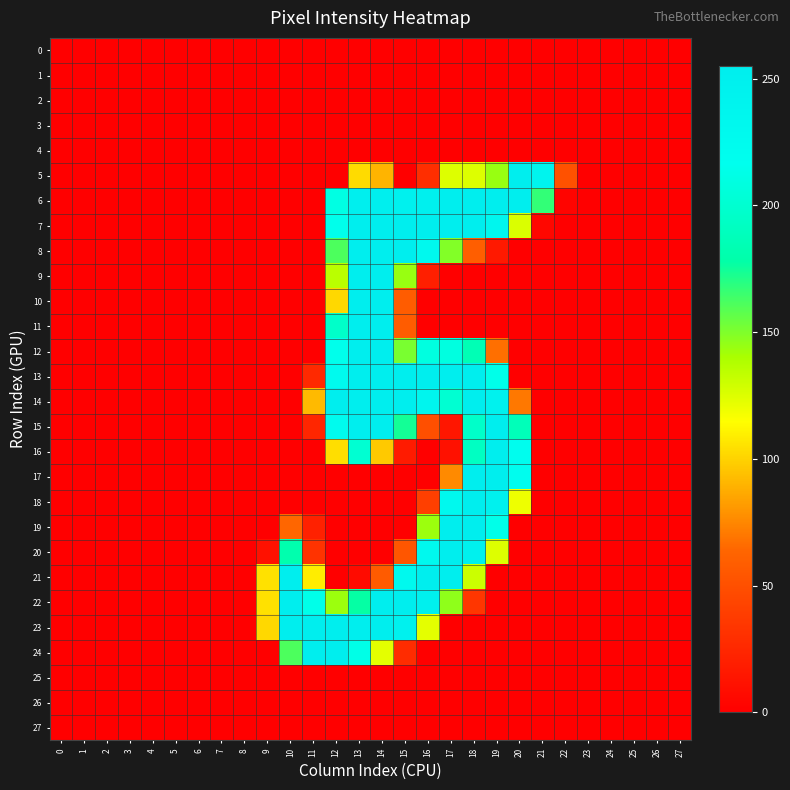

Reading left to right, list all the values displayed in this chart.

0: 0=0	1=0	2=0	3=0	4=0	5=0	6=0	7=0	8=0	9=0	10=0	11=0	12=0	13=0	14=0	15=0	16=0	17=0	18=0	19=0	20=0	21=0	22=0	23=0	24=0	25=0	26=0	27=0
1: 0=0	1=0	2=0	3=0	4=0	5=0	6=0	7=0	8=0	9=0	10=0	11=0	12=0	13=0	14=0	15=0	16=0	17=0	18=0	19=0	20=0	21=0	22=0	23=0	24=0	25=0	26=0	27=0
2: 0=0	1=0	2=0	3=0	4=0	5=0	6=0	7=0	8=0	9=0	10=0	11=0	12=0	13=0	14=0	15=0	16=0	17=0	18=0	19=0	20=0	21=0	22=0	23=0	24=0	25=0	26=0	27=0
3: 0=0	1=0	2=0	3=0	4=0	5=0	6=0	7=0	8=0	9=0	10=0	11=0	12=0	13=0	14=0	15=0	16=0	17=0	18=0	19=0	20=0	21=0	22=0	23=0	24=0	25=0	26=0	27=0
4: 0=0	1=0	2=0	3=0	4=0	5=0	6=0	7=0	8=0	9=0	10=0	11=0	12=0	13=0	14=0	15=0	16=0	17=0	18=0	19=0	20=0	21=0	22=0	23=0	24=0	25=0	26=0	27=0
5: 0=0	1=0	2=0	3=0	4=0	5=0	6=0	7=0	8=0	9=0	10=0	11=0	12=0	13=103	14=90	15=0	16=29	17=125	18=125	19=144	20=255	21=241	22=51	23=0	24=0	25=0	26=0	27=0
6: 0=0	1=0	2=0	3=0	4=0	5=0	6=0	7=0	8=0	9=0	10=0	11=0	12=211	13=252	14=252	15=248	16=249	17=253	18=253	19=253	20=253	21=167	22=3	23=0	24=0	25=0	26=0	27=0
7: 0=0	1=0	2=0	3=0	4=0	5=0	6=0	7=0	8=0	9=0	10=0	11=0	12=215	13=253	14=253	15=253	16=253	17=253	18=253	19=236	20=126	21=5	22=0	23=0	24=0	25=0	26=0	27=0
8: 0=0	1=0	2=0	3=0	4=0	5=0	6=0	7=0	8=0	9=0	10=0	11=0	12=161	13=253	14=253	15=253	16=229	17=149	18=59	19=16	20=0	21=0	22=0	23=0	24=0	25=0	26=0	27=0
9: 0=0	1=0	2=0	3=0	4=0	5=0	6=0	7=0	8=0	9=0	10=0	11=0	12=135	13=253	14=253	15=144	16=20	17=0	18=0	19=0	20=0	21=0	22=0	23=0	24=0	25=0	26=0	27=0
10: 0=0	1=0	2=0	3=0	4=0	5=0	6=0	7=0	8=0	9=0	10=0	11=0	12=102	13=253	14=253	15=58	16=0	17=0	18=0	19=0	20=0	21=0	22=0	23=0	24=0	25=0	26=0	27=0
11: 0=0	1=0	2=0	3=0	4=0	5=0	6=0	7=0	8=0	9=0	10=0	11=0	12=196	13=253	14=253	15=58	16=0	17=0	18=0	19=0	20=0	21=0	22=0	23=0	24=0	25=0	26=0	27=0
12: 0=0	1=0	2=0	3=0	4=0	5=0	6=0	7=0	8=0	9=0	10=0	11=0	12=215	13=253	14=253	15=151	16=209	17=209	18=185	19=67	20=0	21=0	22=0	23=0	24=0	25=0	26=0	27=0
13: 0=0	1=0	2=0	3=0	4=0	5=0	6=0	7=0	8=0	9=0	10=0	11=26	12=226	13=253	14=253	15=253	16=253	17=253	18=253	19=214	20=0	21=0	22=0	23=0	24=0	25=0	26=0	27=0
14: 0=0	1=0	2=0	3=0	4=0	5=0	6=0	7=0	8=0	9=0	10=0	11=92	12=253	13=253	14=253	15=253	16=238	17=201	18=253	19=244	20=70	21=0	22=0	23=0	24=0	25=0	26=0	27=0
15: 0=0	1=0	2=0	3=0	4=0	5=0	6=0	7=0	8=0	9=0	10=0	11=24	12=225	13=253	14=253	15=174	16=50	17=14	18=196	19=253	20=187	21=0	22=0	23=0	24=0	25=0	26=0	27=0
16: 0=0	1=0	2=0	3=0	4=0	5=0	6=0	7=0	8=0	9=0	10=0	11=0	12=104	13=201	14=97	15=17	16=0	17=11	18=192	19=253	20=221	21=0	22=0	23=0	24=0	25=0	26=0	27=0
17: 0=0	1=0	2=0	3=0	4=0	5=0	6=0	7=0	8=0	9=0	10=0	11=0	12=0	13=0	14=0	15=0	16=0	17=76	18=253	19=253	20=221	21=0	22=0	23=0	24=0	25=0	26=0	27=0
18: 0=0	1=0	2=0	3=0	4=0	5=0	6=0	7=0	8=0	9=0	10=0	11=0	12=0	13=0	14=0	15=0	16=40	17=230	18=253	19=247	20=120	21=0	22=0	23=0	24=0	25=0	26=0	27=0
19: 0=0	1=0	2=0	3=0	4=0	5=0	6=0	7=0	8=0	9=0	10=64	11=21	12=0	13=0	14=0	15=0	16=143	17=253	18=253	19=214	20=0	21=0	22=0	23=0	24=0	25=0	26=0	27=0
20: 0=0	1=0	2=0	3=0	4=0	5=0	6=0	7=0	8=0	9=11	10=181	11=32	12=0	13=0	14=0	15=54	16=229	17=253	18=248	19=125	20=0	21=0	22=0	23=0	24=0	25=0	26=0	27=0
21: 0=0	1=0	2=0	3=0	4=0	5=0	6=0	7=0	8=0	9=105	10=253	11=109	12=0	13=7	14=57	15=230	16=253	17=253	18=130	19=0	20=0	21=0	22=0	23=0	24=0	25=0	26=0	27=0
22: 0=0	1=0	2=0	3=0	4=0	5=0	6=0	7=0	8=0	9=105	10=253	11=214	12=143	13=177	14=253	15=253	16=250	17=146	18=34	19=0	20=0	21=0	22=0	23=0	24=0	25=0	26=0	27=0
23: 0=0	1=0	2=0	3=0	4=0	5=0	6=0	7=0	8=0	9=102	10=253	11=253	12=253	13=253	14=253	15=248	16=123	17=0	18=0	19=0	20=0	21=0	22=0	23=0	24=0	25=0	26=0	27=0
24: 0=0	1=0	2=0	3=0	4=0	5=0	6=0	7=0	8=0	9=0	10=161	11=253	12=253	13=213	14=123	15=28	16=0	17=0	18=0	19=0	20=0	21=0	22=0	23=0	24=0	25=0	26=0	27=0
25: 0=0	1=0	2=0	3=0	4=0	5=0	6=0	7=0	8=0	9=0	10=0	11=0	12=0	13=0	14=0	15=0	16=0	17=0	18=0	19=0	20=0	21=0	22=0	23=0	24=0	25=0	26=0	27=0
26: 0=0	1=0	2=0	3=0	4=0	5=0	6=0	7=0	8=0	9=0	10=0	11=0	12=0	13=0	14=0	15=0	16=0	17=0	18=0	19=0	20=0	21=0	22=0	23=0	24=0	25=0	26=0	27=0
27: 0=0	1=0	2=0	3=0	4=0	5=0	6=0	7=0	8=0	9=0	10=0	11=0	12=0	13=0	14=0	15=0	16=0	17=0	18=0	19=0	20=0	21=0	22=0	23=0	24=0	25=0	26=0	27=0